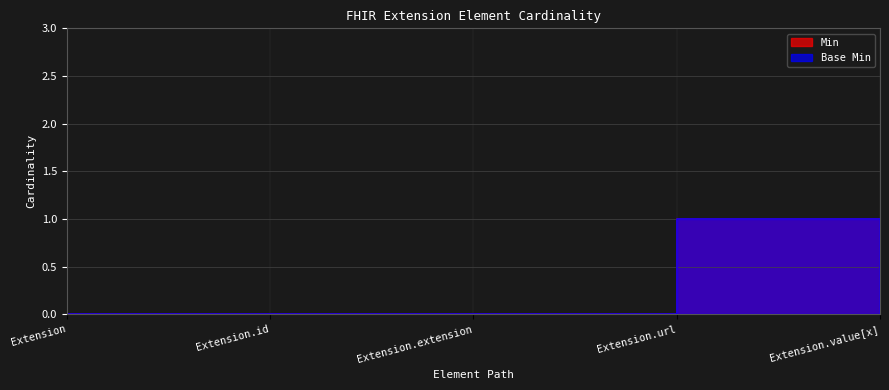

How many lines are shown in the chart?

2